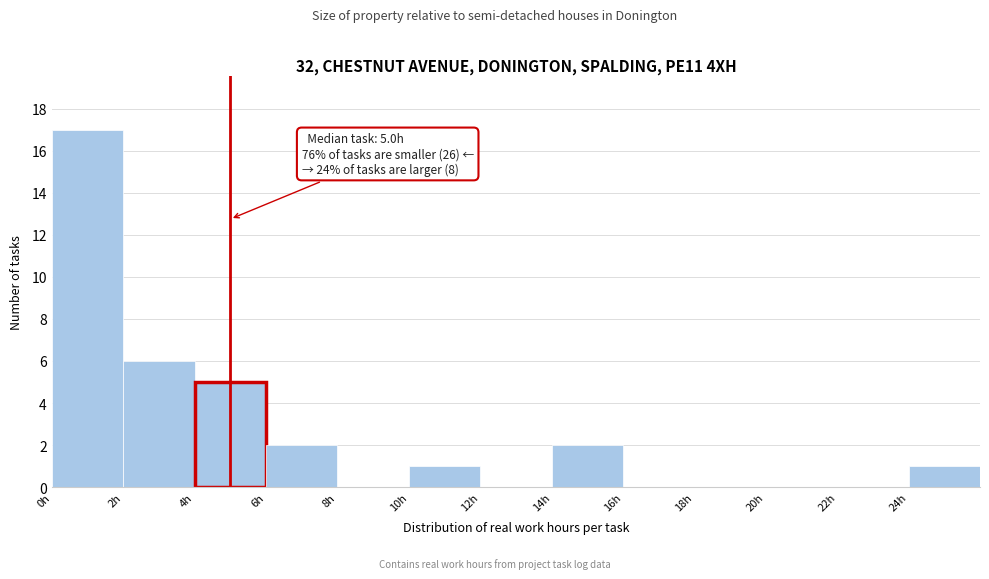

Which range on the x-axis has the tallest bar?

0 to 2